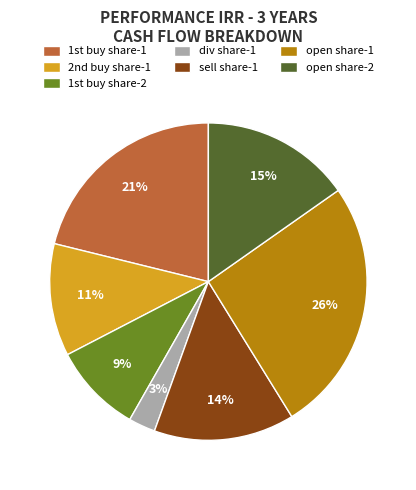

Which slice is the largest?

open share-1